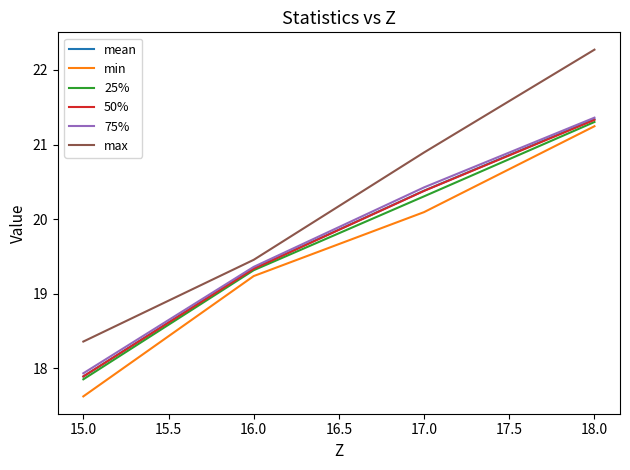

What position from the right is 18.0?

1